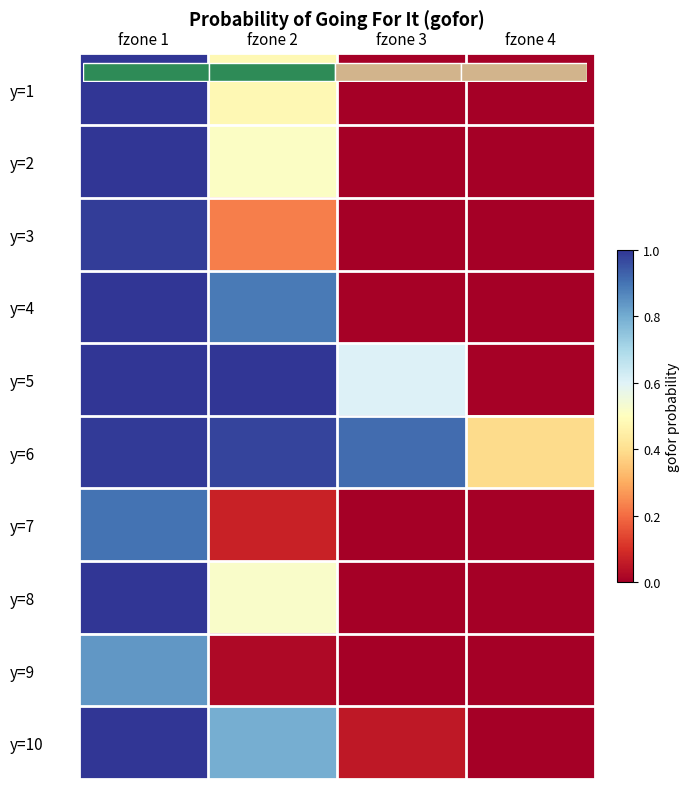

At which label does y=8 reach its minimum?

fzone 3